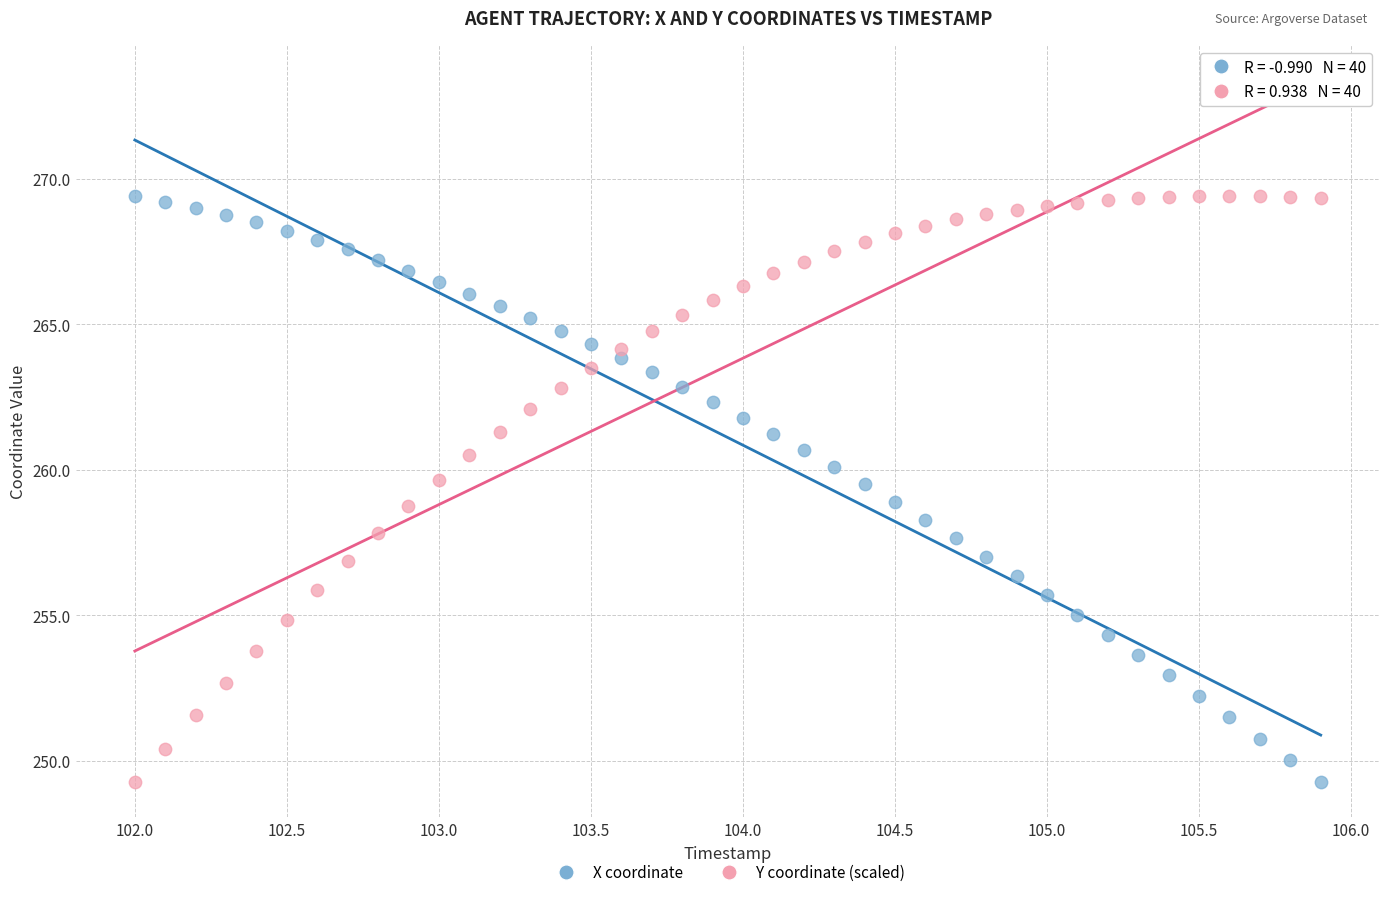

What is the X range (max minus min) for the scatter plot?

3.9